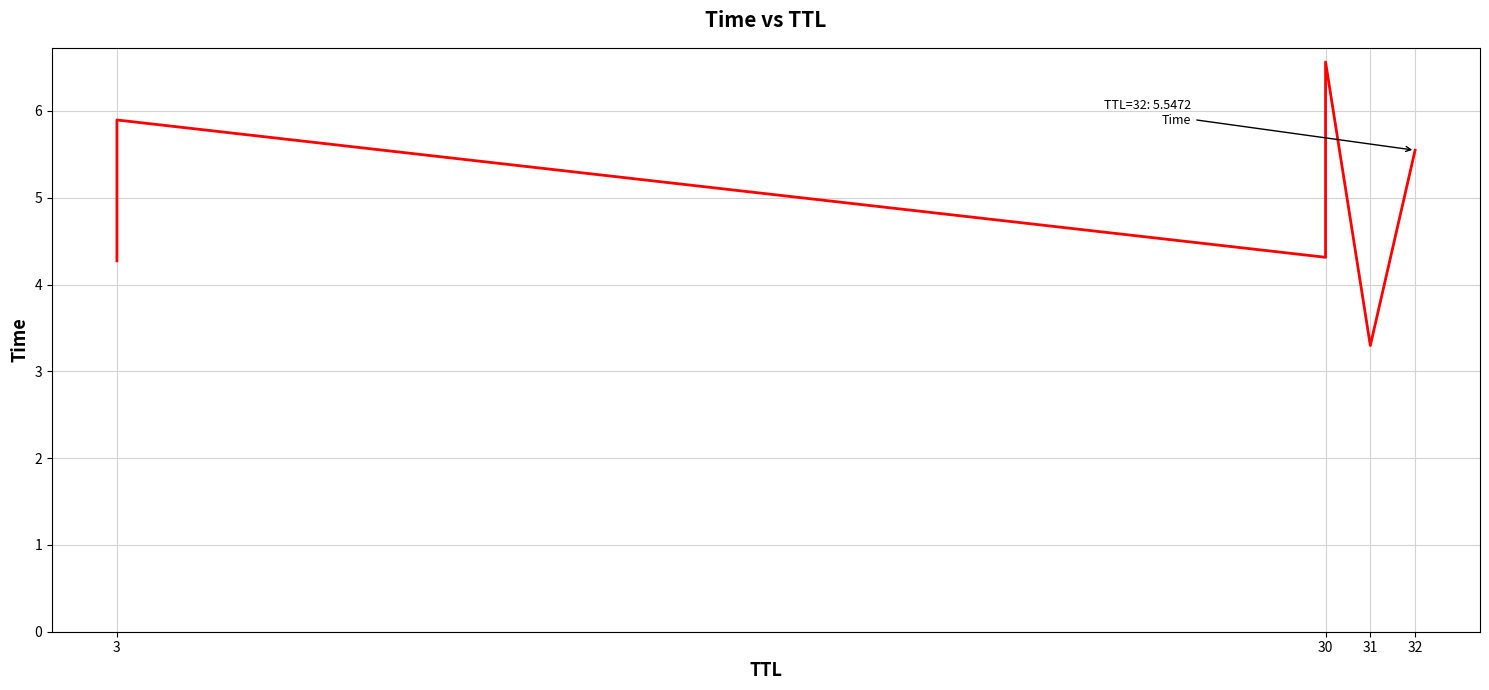

How many values are below 5?

3